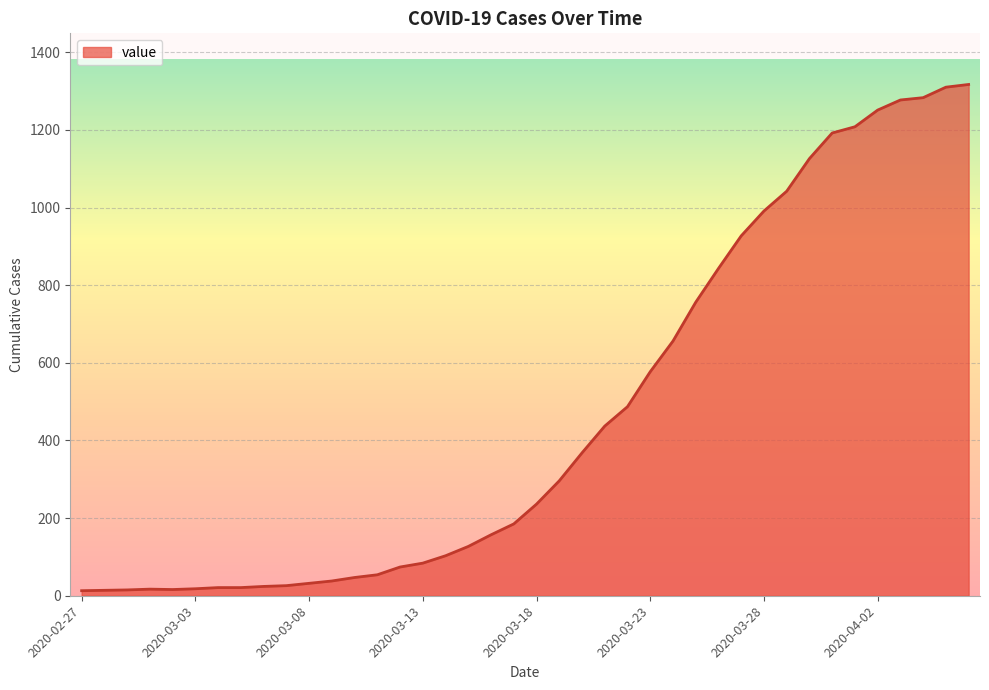

What is the difference between the maximum and minimum values?

1304